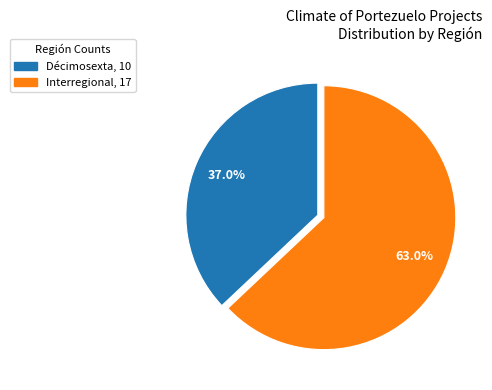

How many segments does this pie chart have?

2